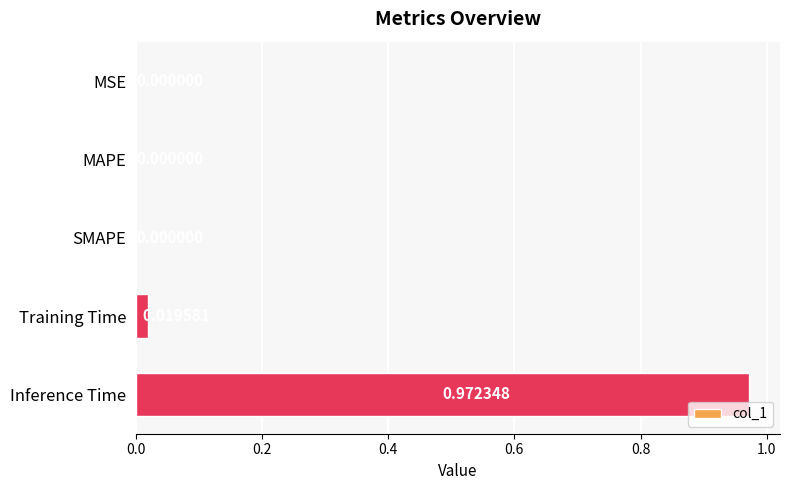

Between Inference Time and MAPE, which is larger?

Inference Time